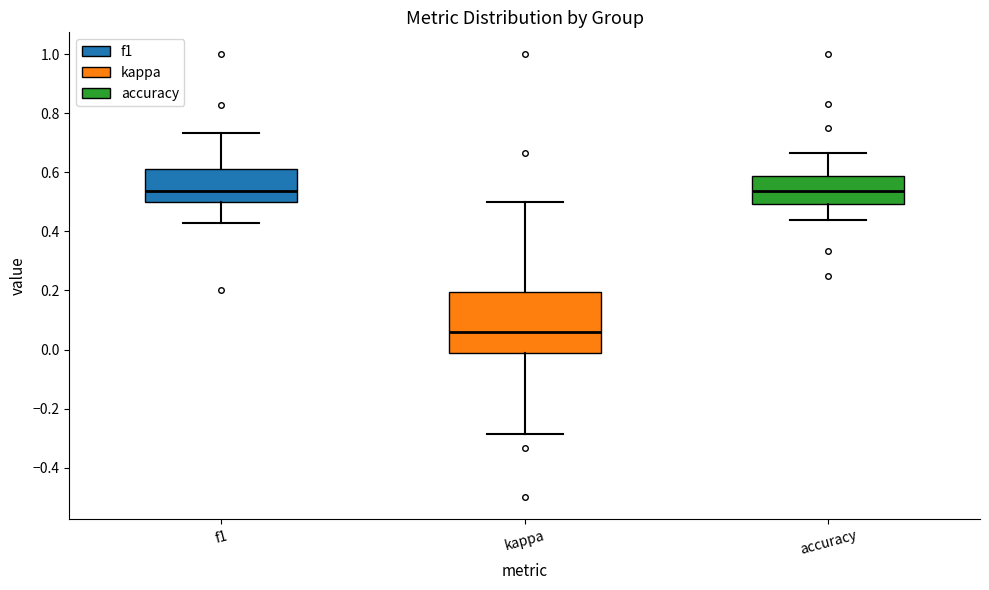

Comparing the boxes themselves (not the whiskers), which one is the tallest?

kappa